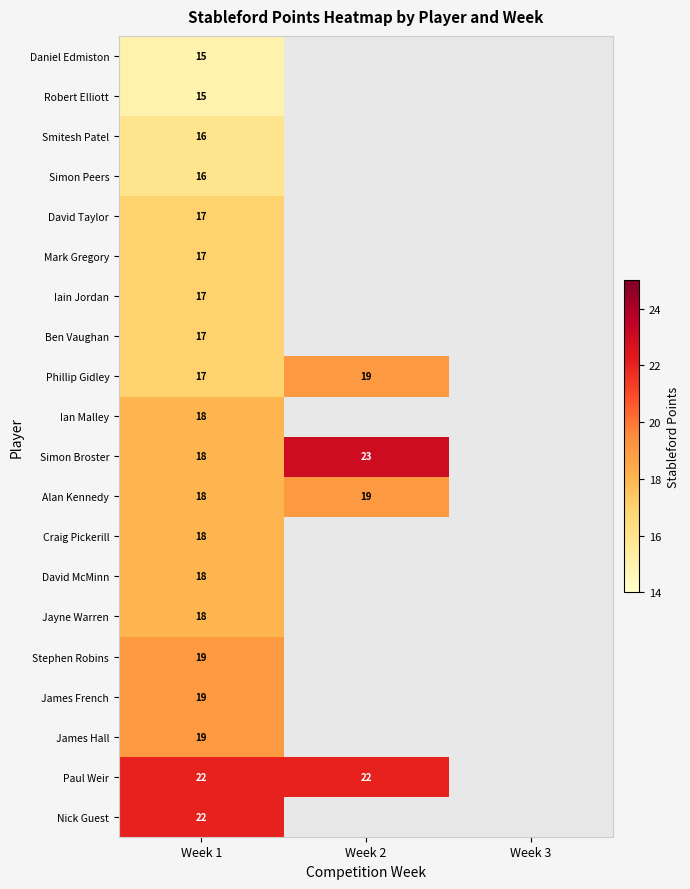

Is it true that Nick Guest equals 37 at Week 1?

False